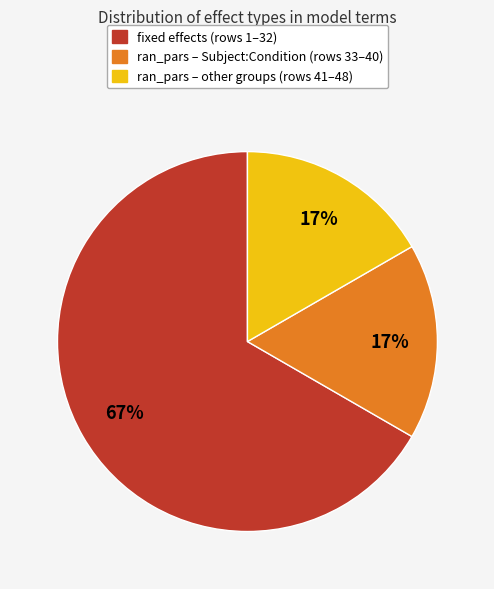

To the nearest percent, what is the average slice percentage?

33%